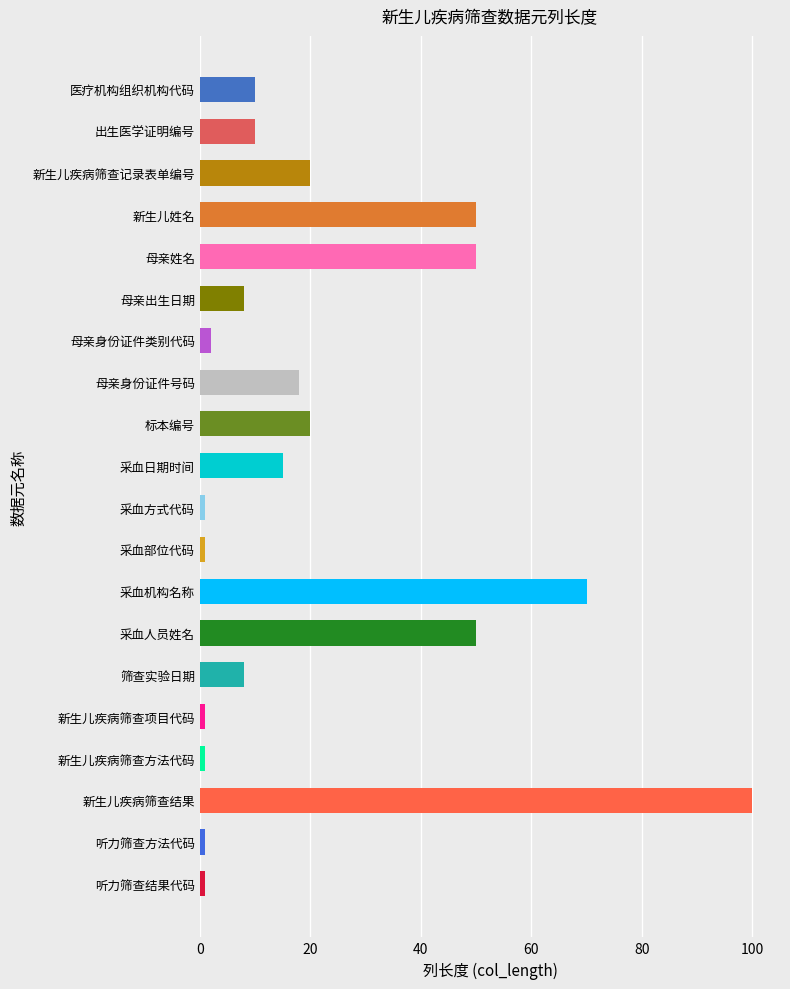

Reading top to bottom, transcribe all the data shown in this chart.

医疗机构组织机构代码=10	出生医学证明编号=10	新生儿疾病筛查记录表单编号=20	新生儿姓名=50	母亲姓名=50	母亲出生日期=8	母亲身份证件类别代码=2	母亲身份证件号码=18	标本编号=20	采血日期时间=15	采血方式代码=1	采血部位代码=1	采血机构名称=70	采血人员姓名=50	筛查实验日期=8	新生儿疾病筛查项目代码=1	新生儿疾病筛查方法代码=1	新生儿疾病筛查结果=100	听力筛查方法代码=1	听力筛查结果代码=1